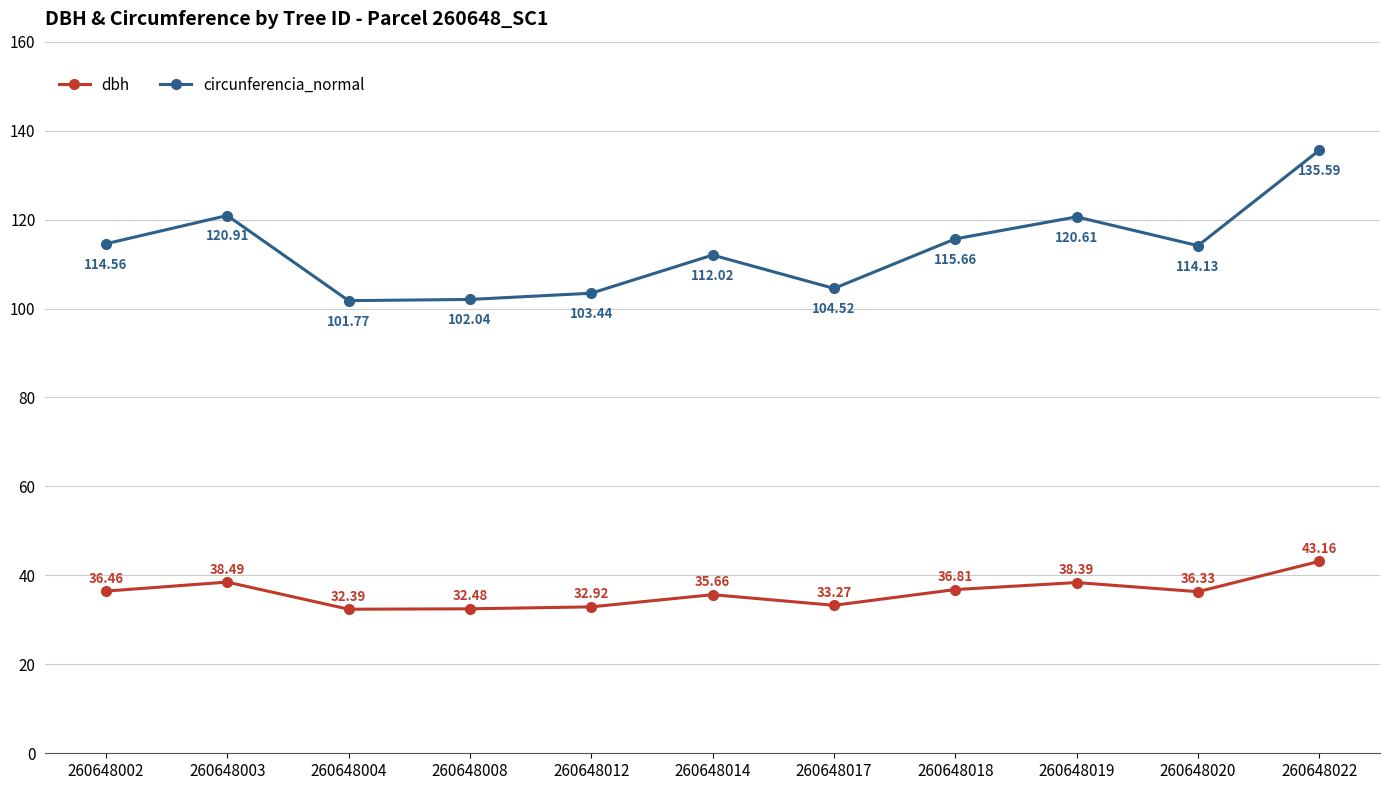

List the series in order of their peak value, lowest first.

dbh, circunferencia_normal